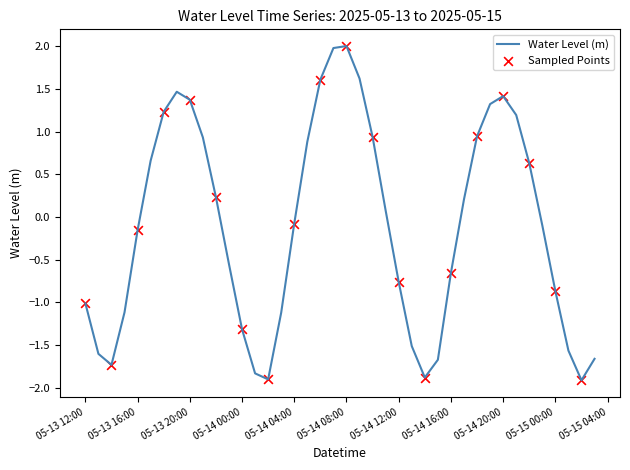

What is the difference between the maximum and minimum values?

3.9